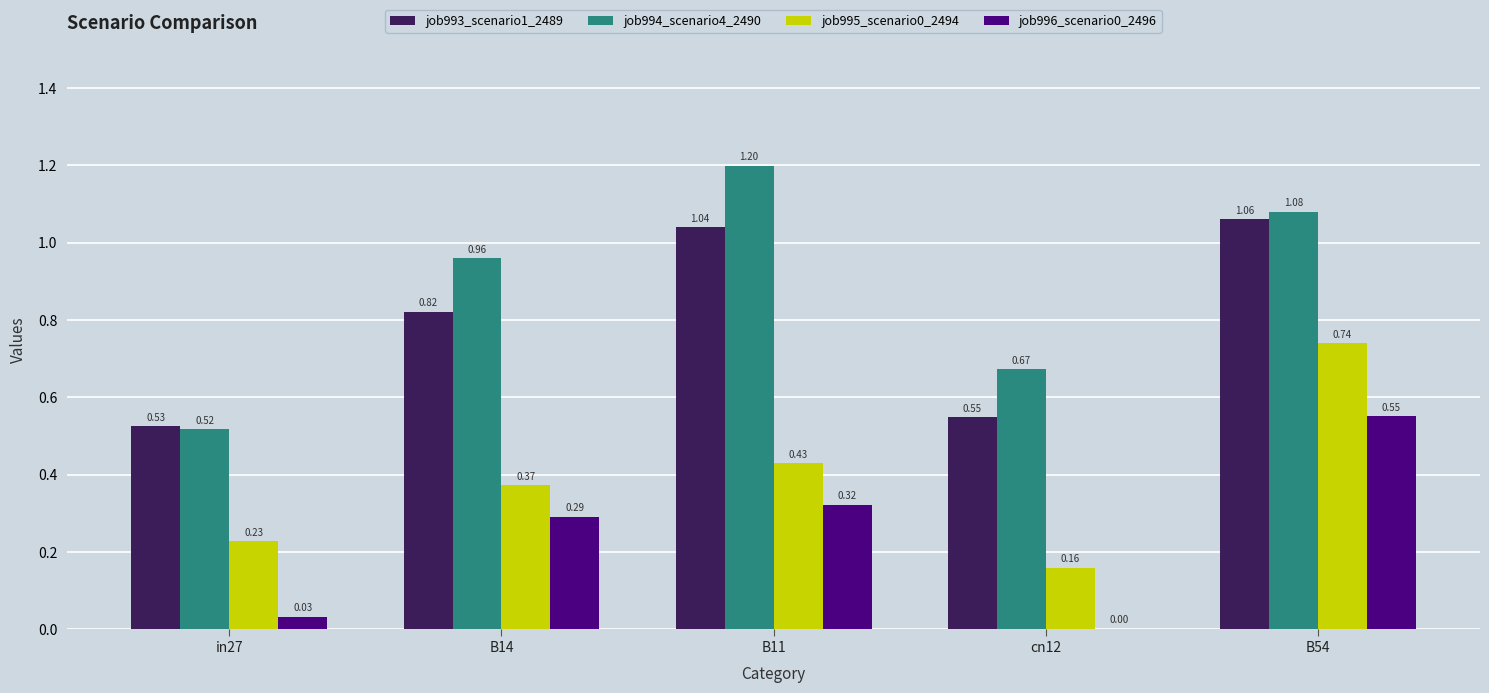

Is the value of job996_scenario0_2496 at B14 greater than the value of job993_scenario1_2489 at cn12?

No